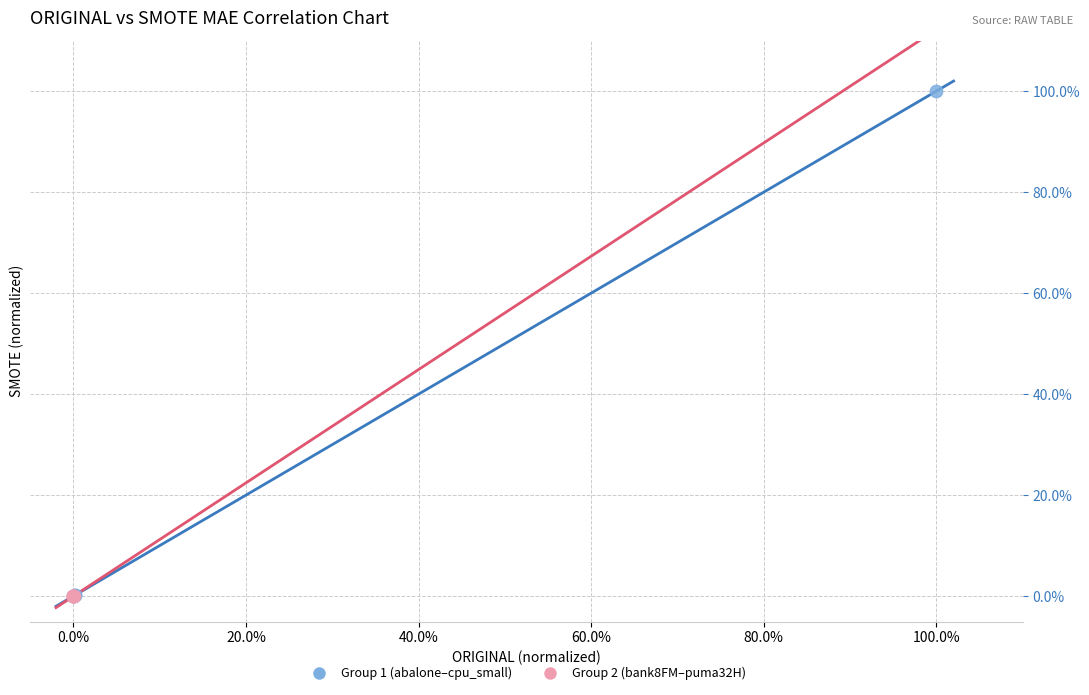

What are all the series names shown in the legend?

Group 1 (abalone–cpu_small), Group 2 (bank8FM–puma32H)